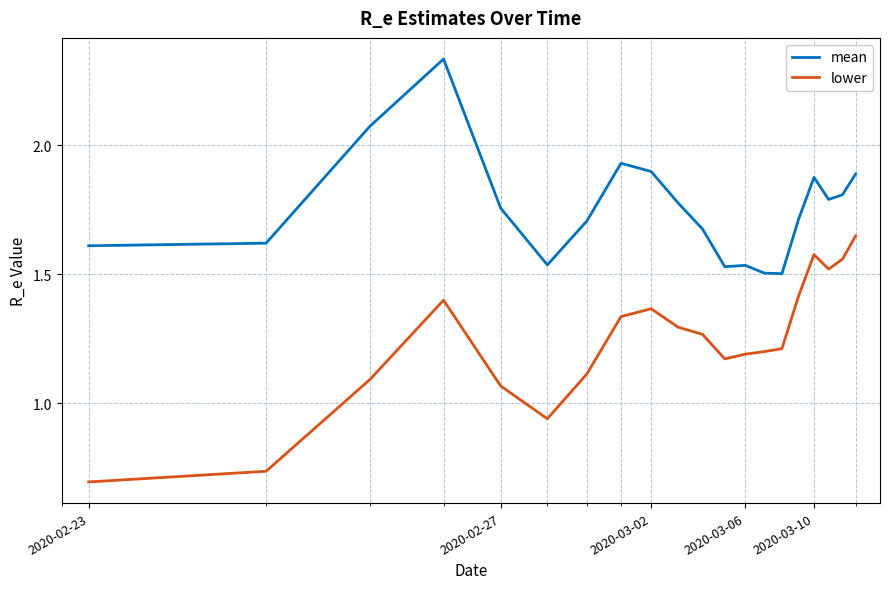

Which series has the largest total across all categories?

mean